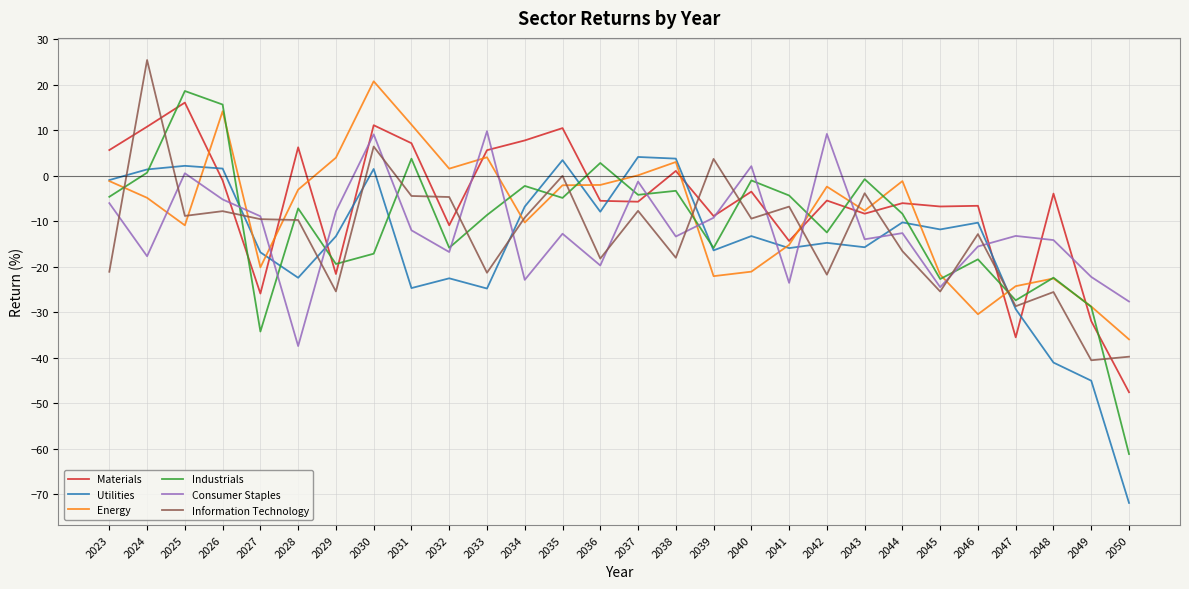

True or false: Consumer Staples has more than 1 interior local peaks.

True